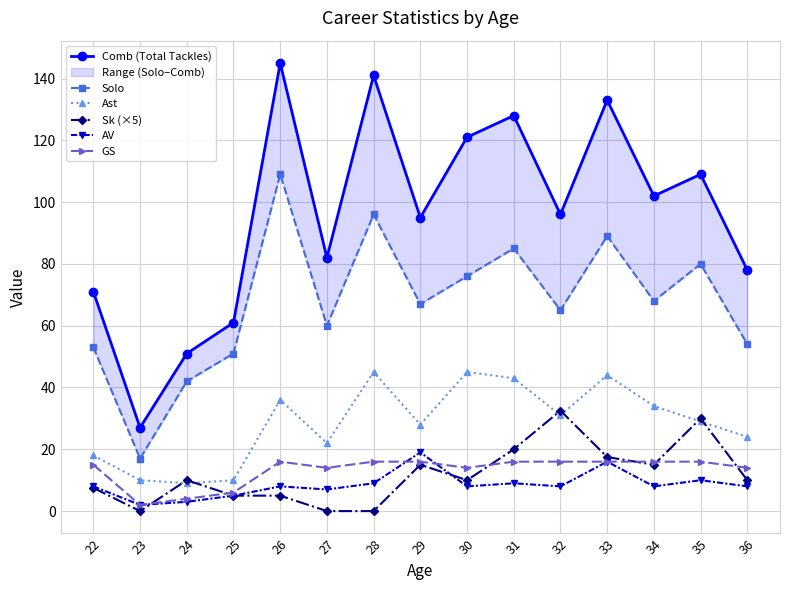

How many interior local valleys does the GS series have?

3